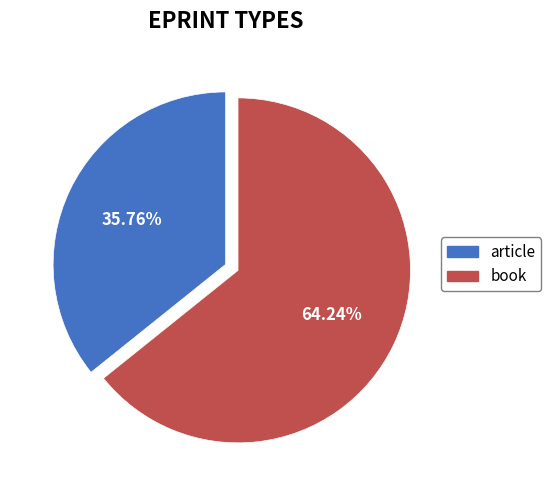

Count the number of slices in the pie.

2